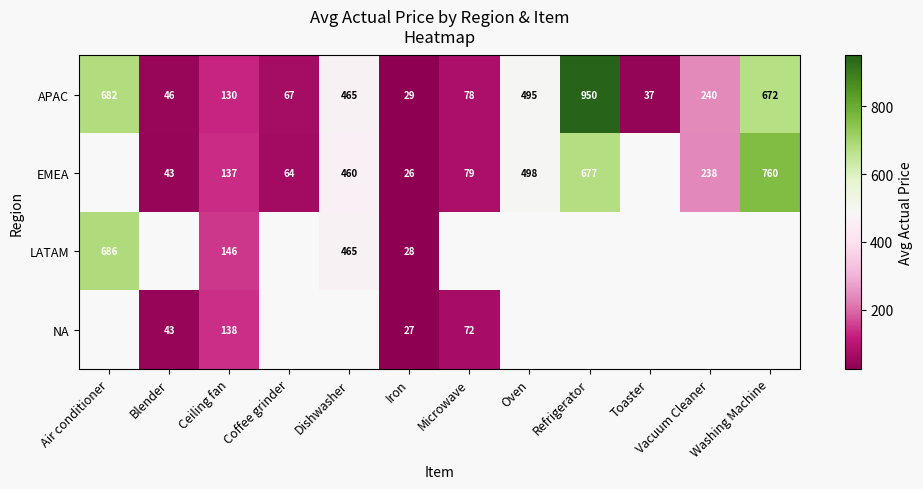

What is the difference between the highest and lowest values at Coffee grinder?

3.0